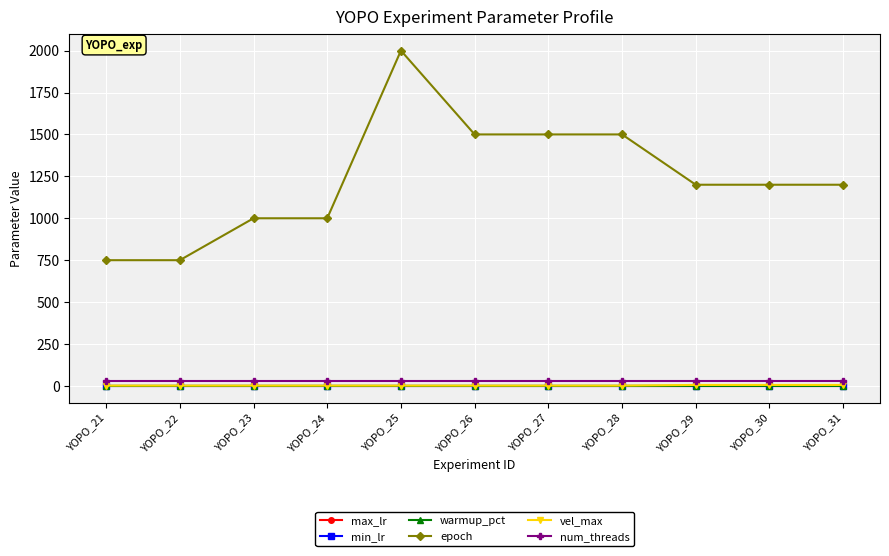

Is it true that vel_max equals 2.0 at YOPO_28?

True